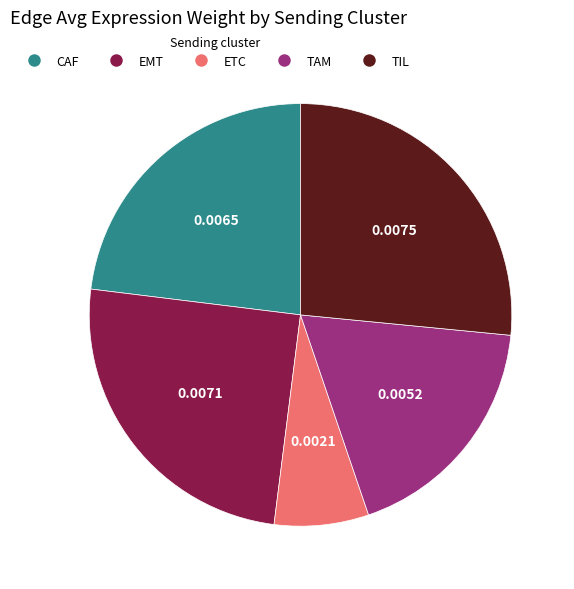

Between TIL and ETC, which is larger?

TIL